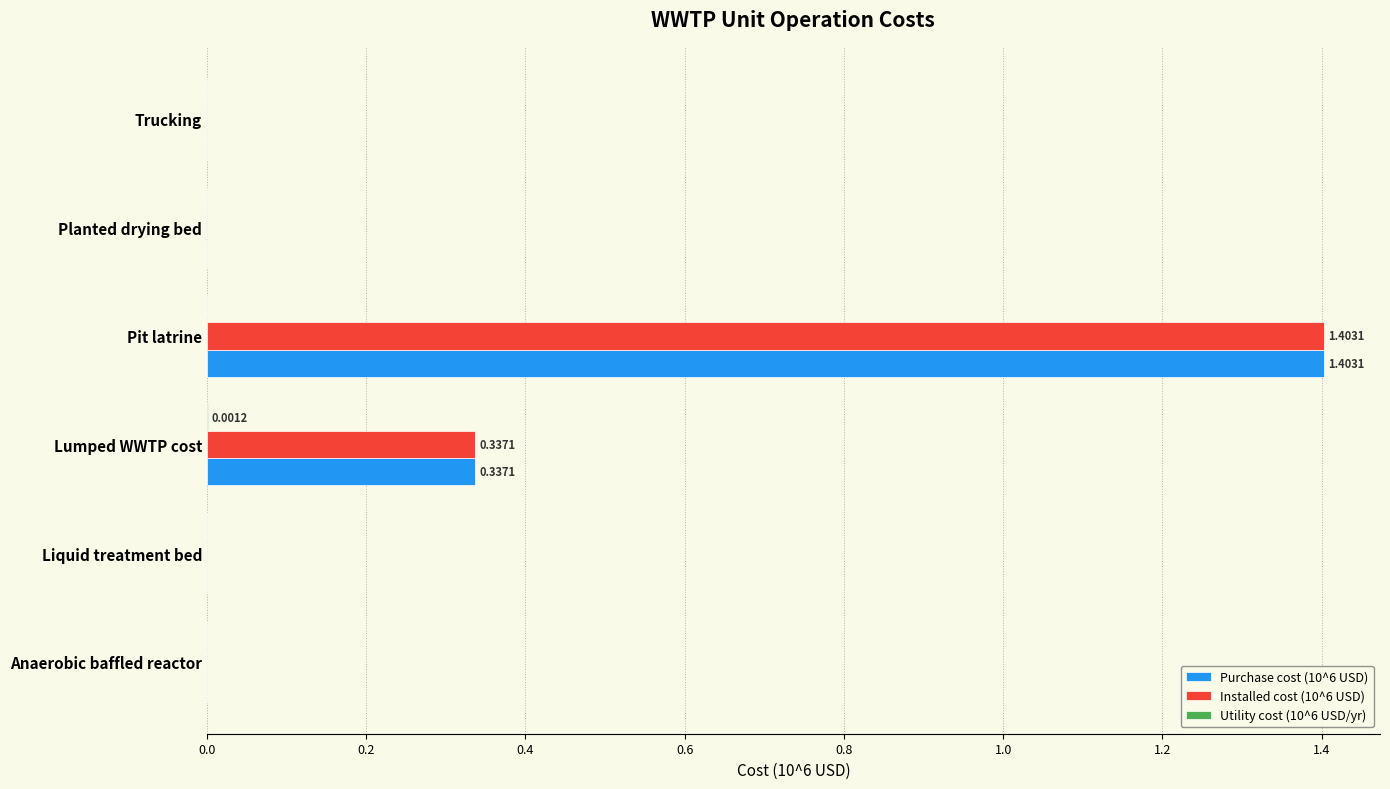

Which category has the highest value in the Purchase cost (10^6 USD) series?

Pit latrine